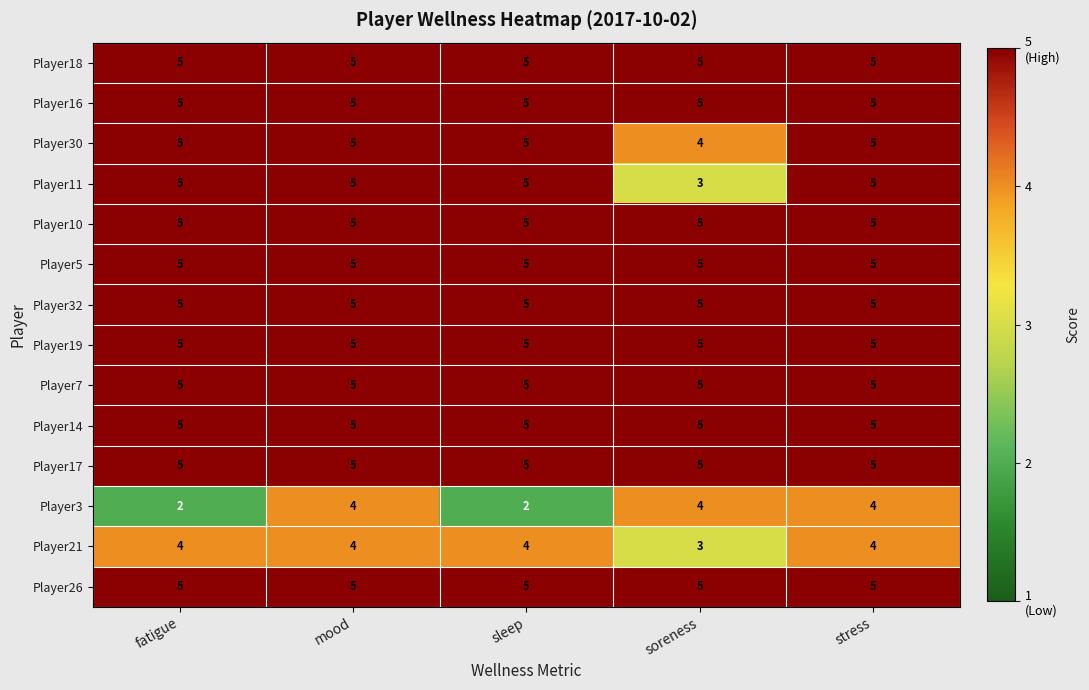

True or false: Player3 has a value of 3 at fatigue.

False